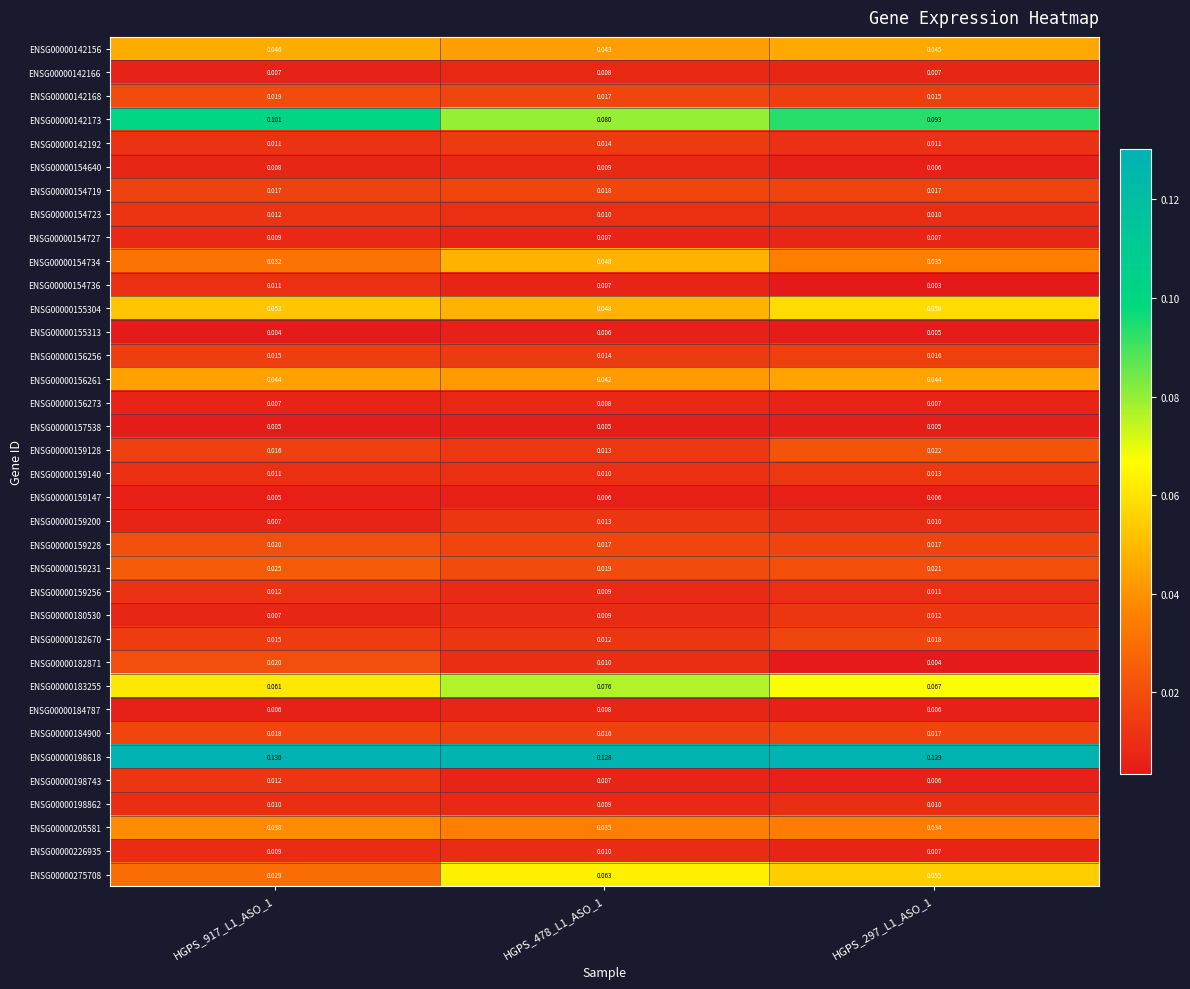

Is the value of ENSG00000156273 at HGPS_478_L1_ASO_1 greater than the value of ENSG00000154719 at HGPS_297_L1_ASO_1?

No